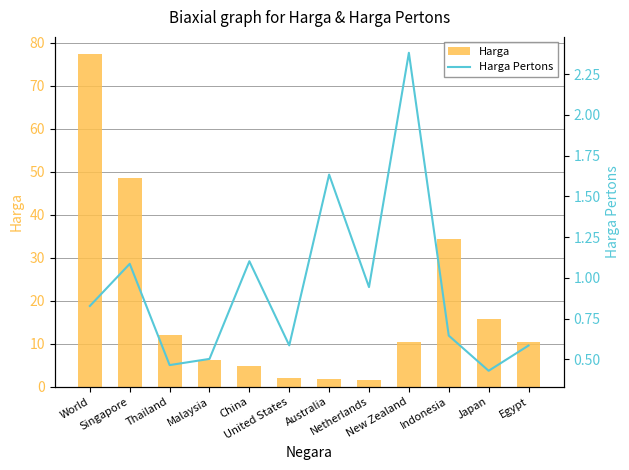

Which category has the highest value across all series?

World